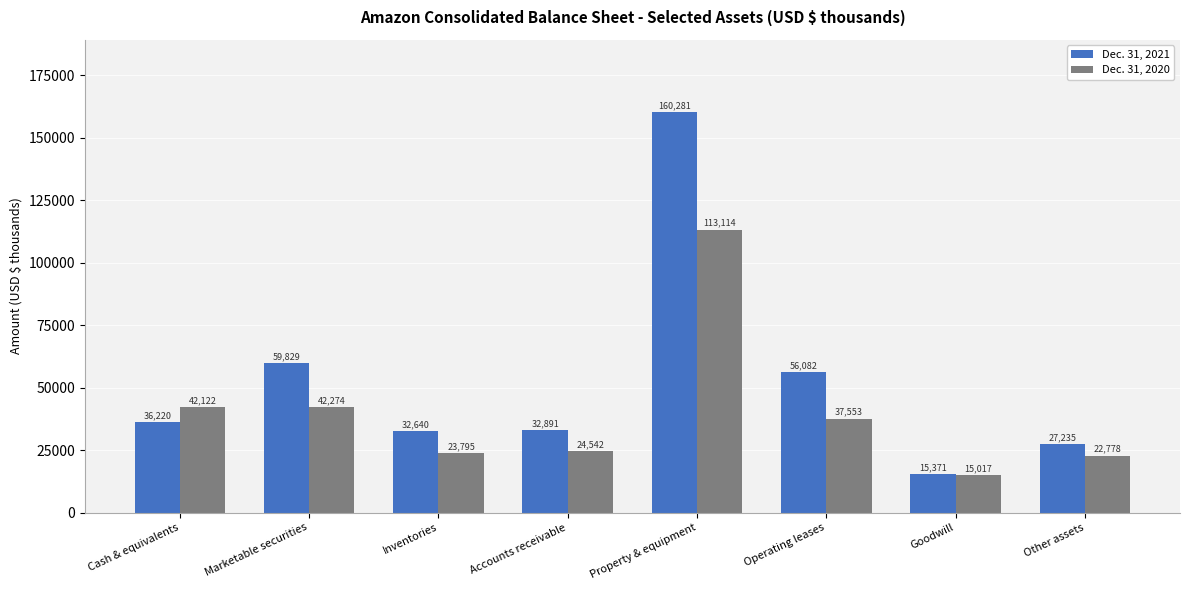

List the series in order of their overall mean, highest first.

Dec. 31, 2021, Dec. 31, 2020